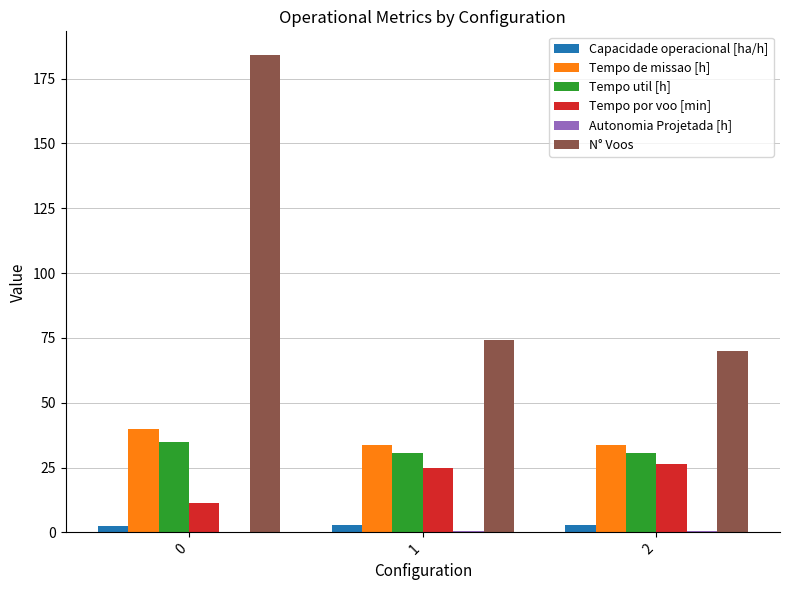

Is the value of N° Voos at 0 greater than the value of Tempo por voo [min] at 1?

Yes